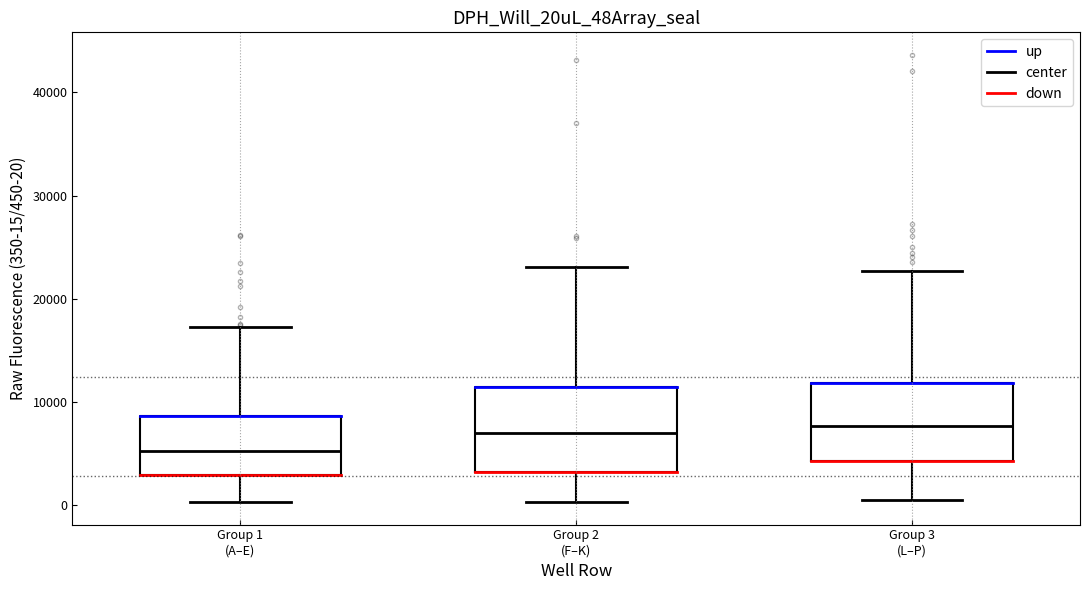

Which box's median line is the lowest?

Group 1 (A–E)